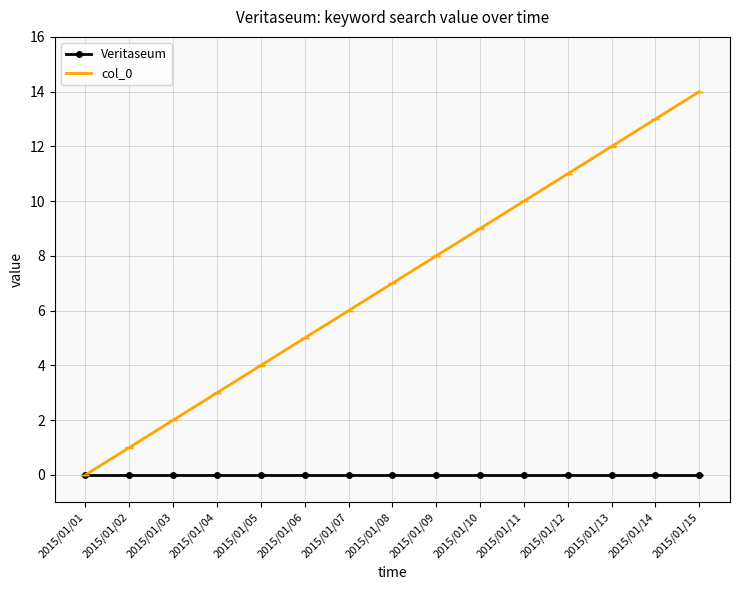

What is the total value across all series at 2015/01/09?

8